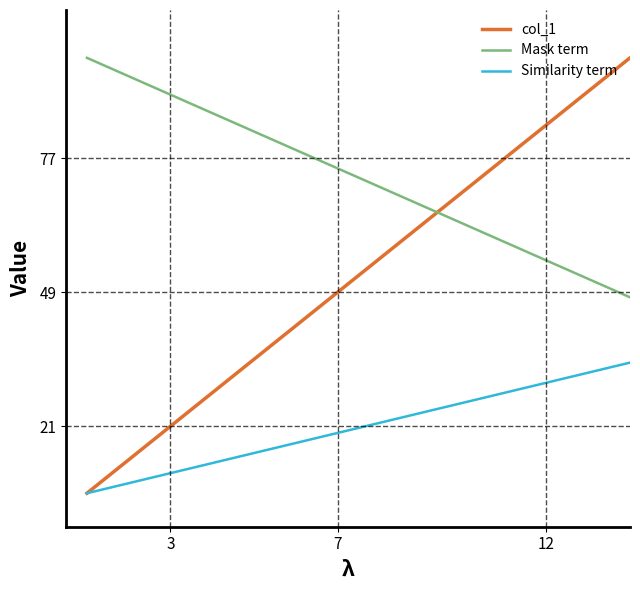

True or false: Mask term and Similarity term intersect in this chart.

False